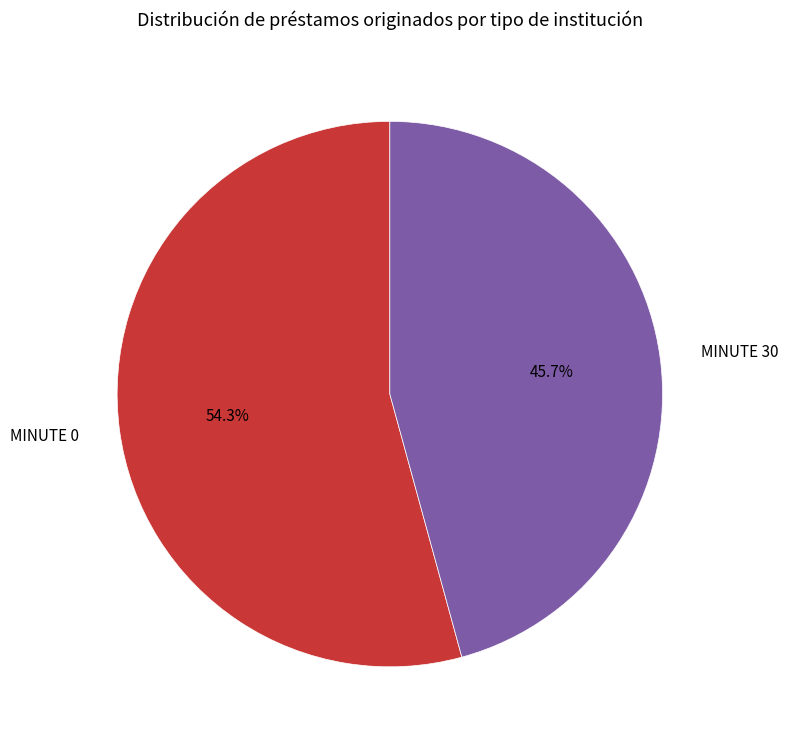

Do MINUTE 30 and MINUTE 0 together represent more than half of the pie?

Yes